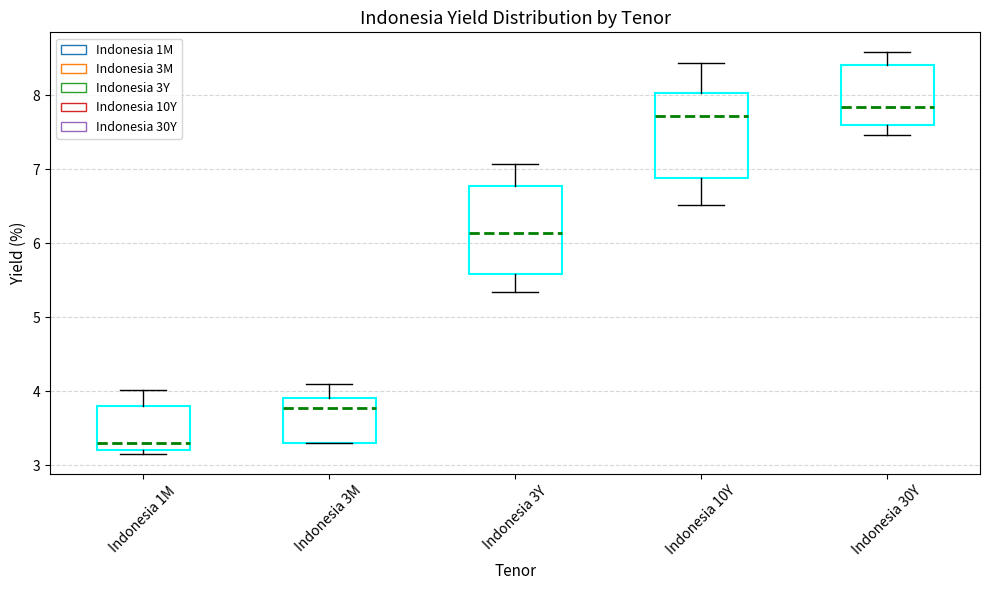

Where does the upper whisker of the box for Indonesia 10Y end on the y-axis? The values are not printed on the chart, so give them approximately, as read against the axis.

8.4